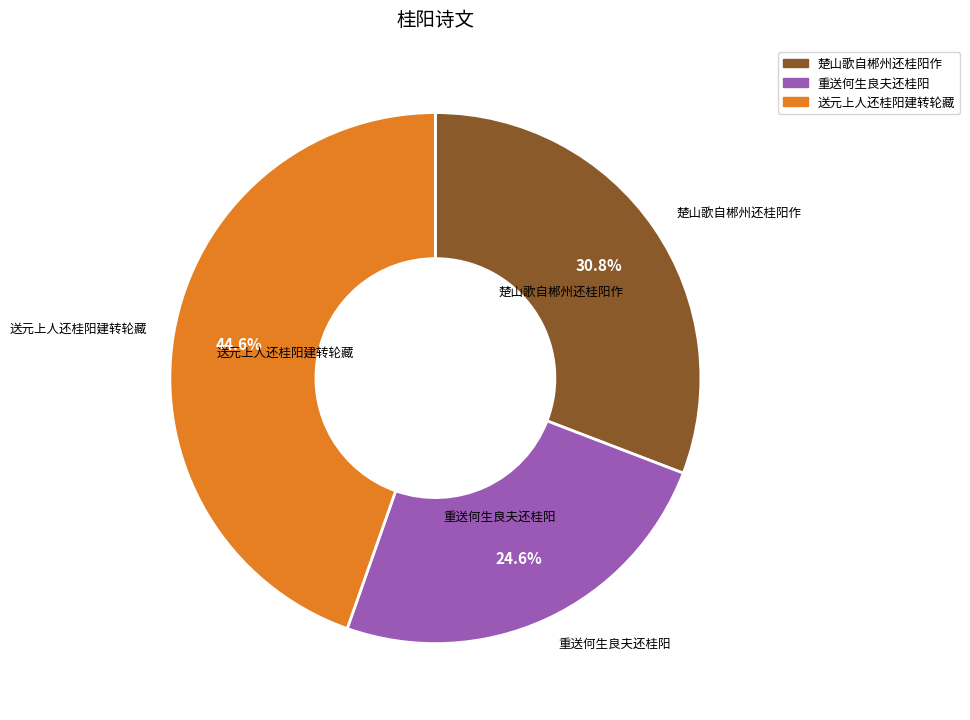

Is the sum of 重送何生良夫还桂阳 and 楚山歌自郴州还桂阳作 greater than half?

Yes